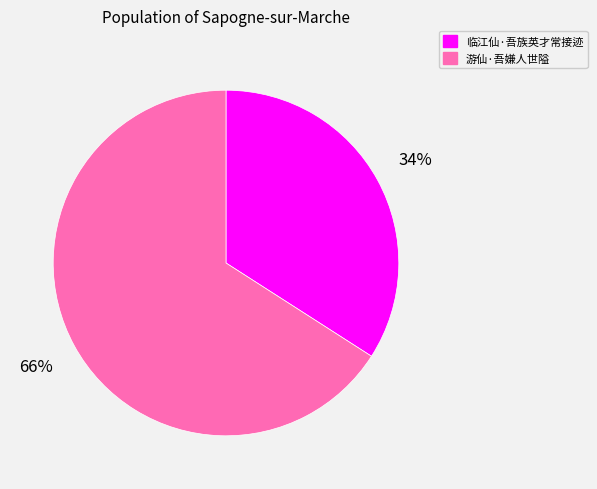

Is it true that 临江仙·吾族英才常接迹 is 22% of the pie?

False